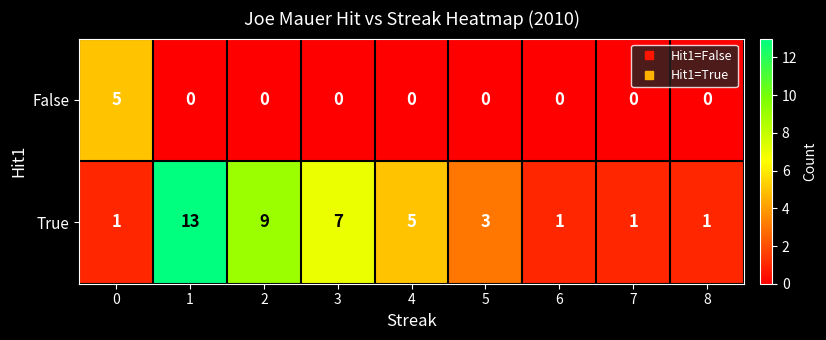

Rank the series by their average value, from lowest to highest.

False, True